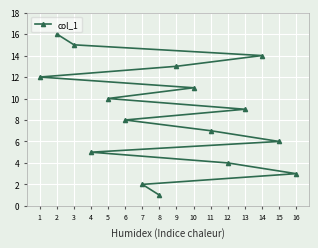

What is the greatest value displayed?

16